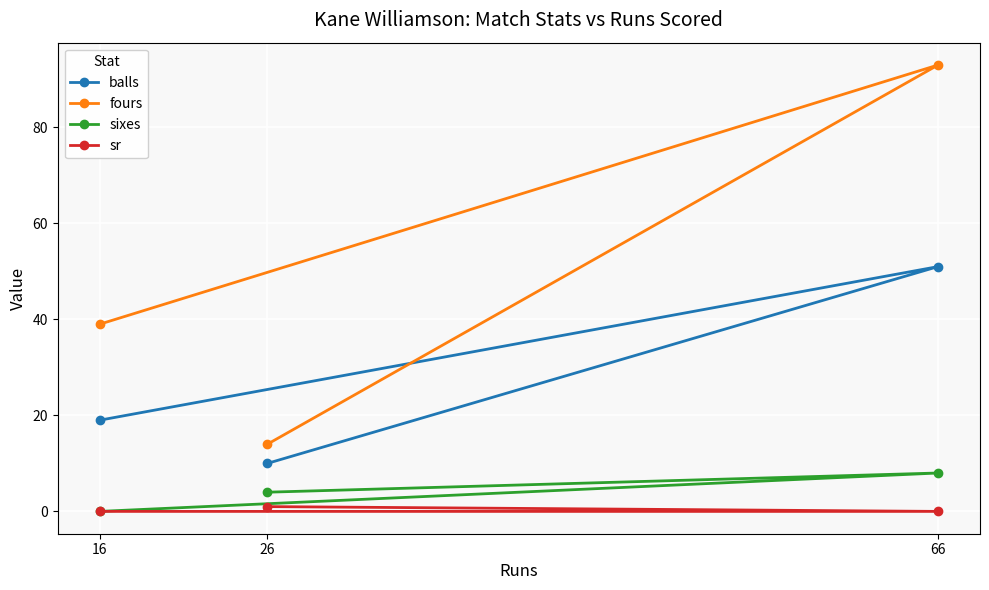

Which label corresponds to the smallest value in the chart?

16